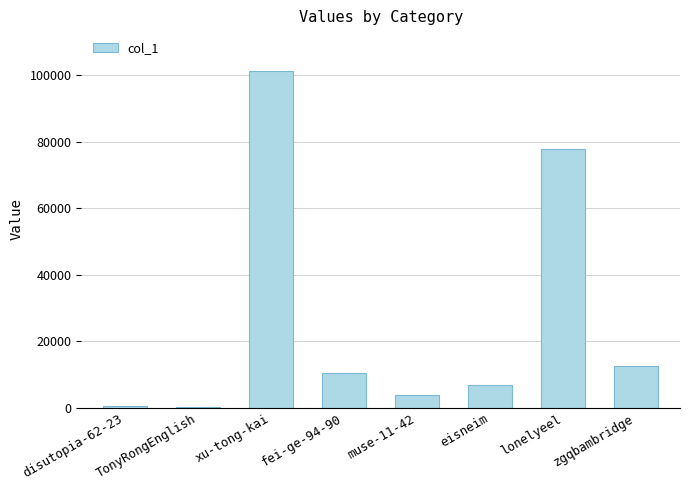

Is it true that the value at zgqbambridge is 12528?

True